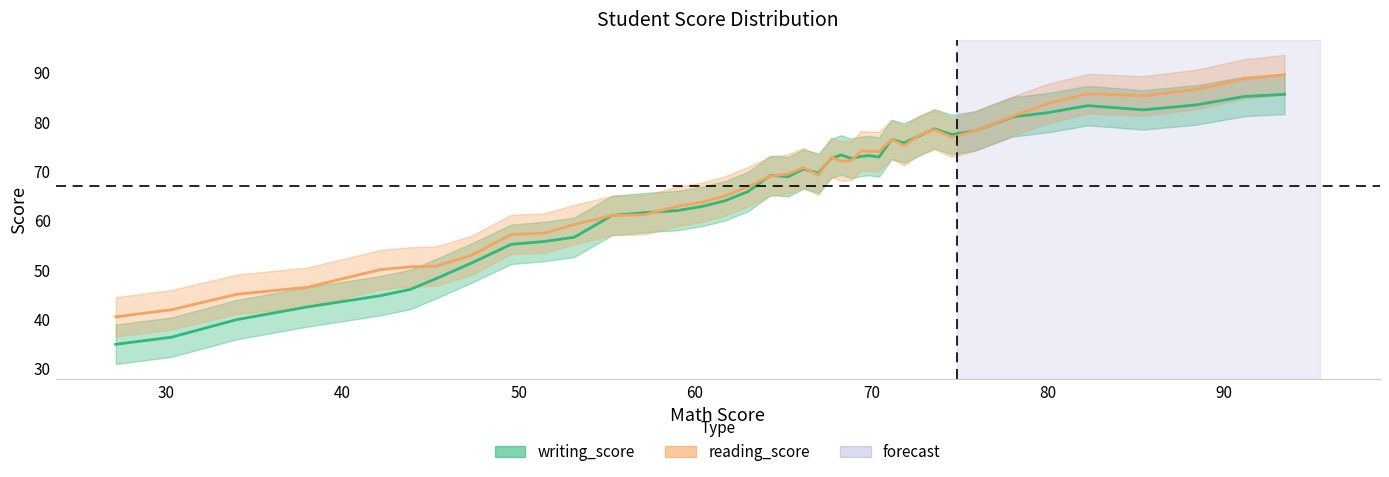

Count the number of categories in the chart.

40